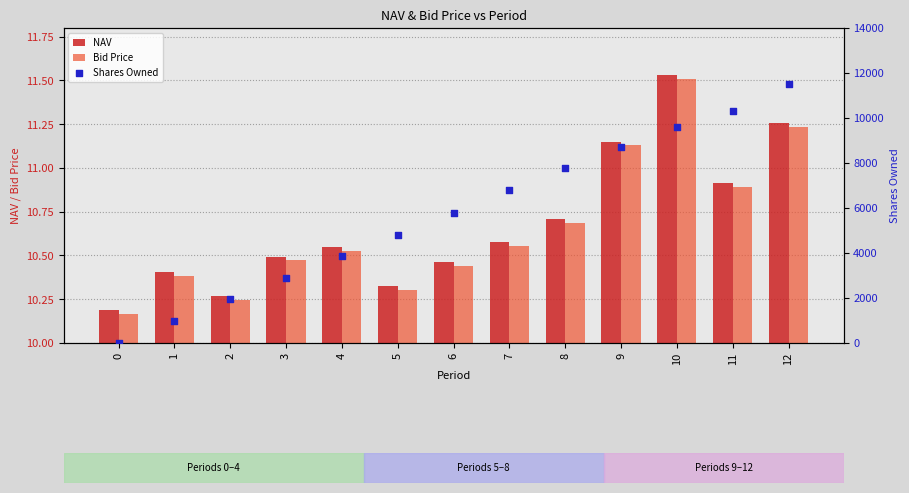

Is the value of NAV at 1 greater than the value of Shares Owned at 0?

Yes